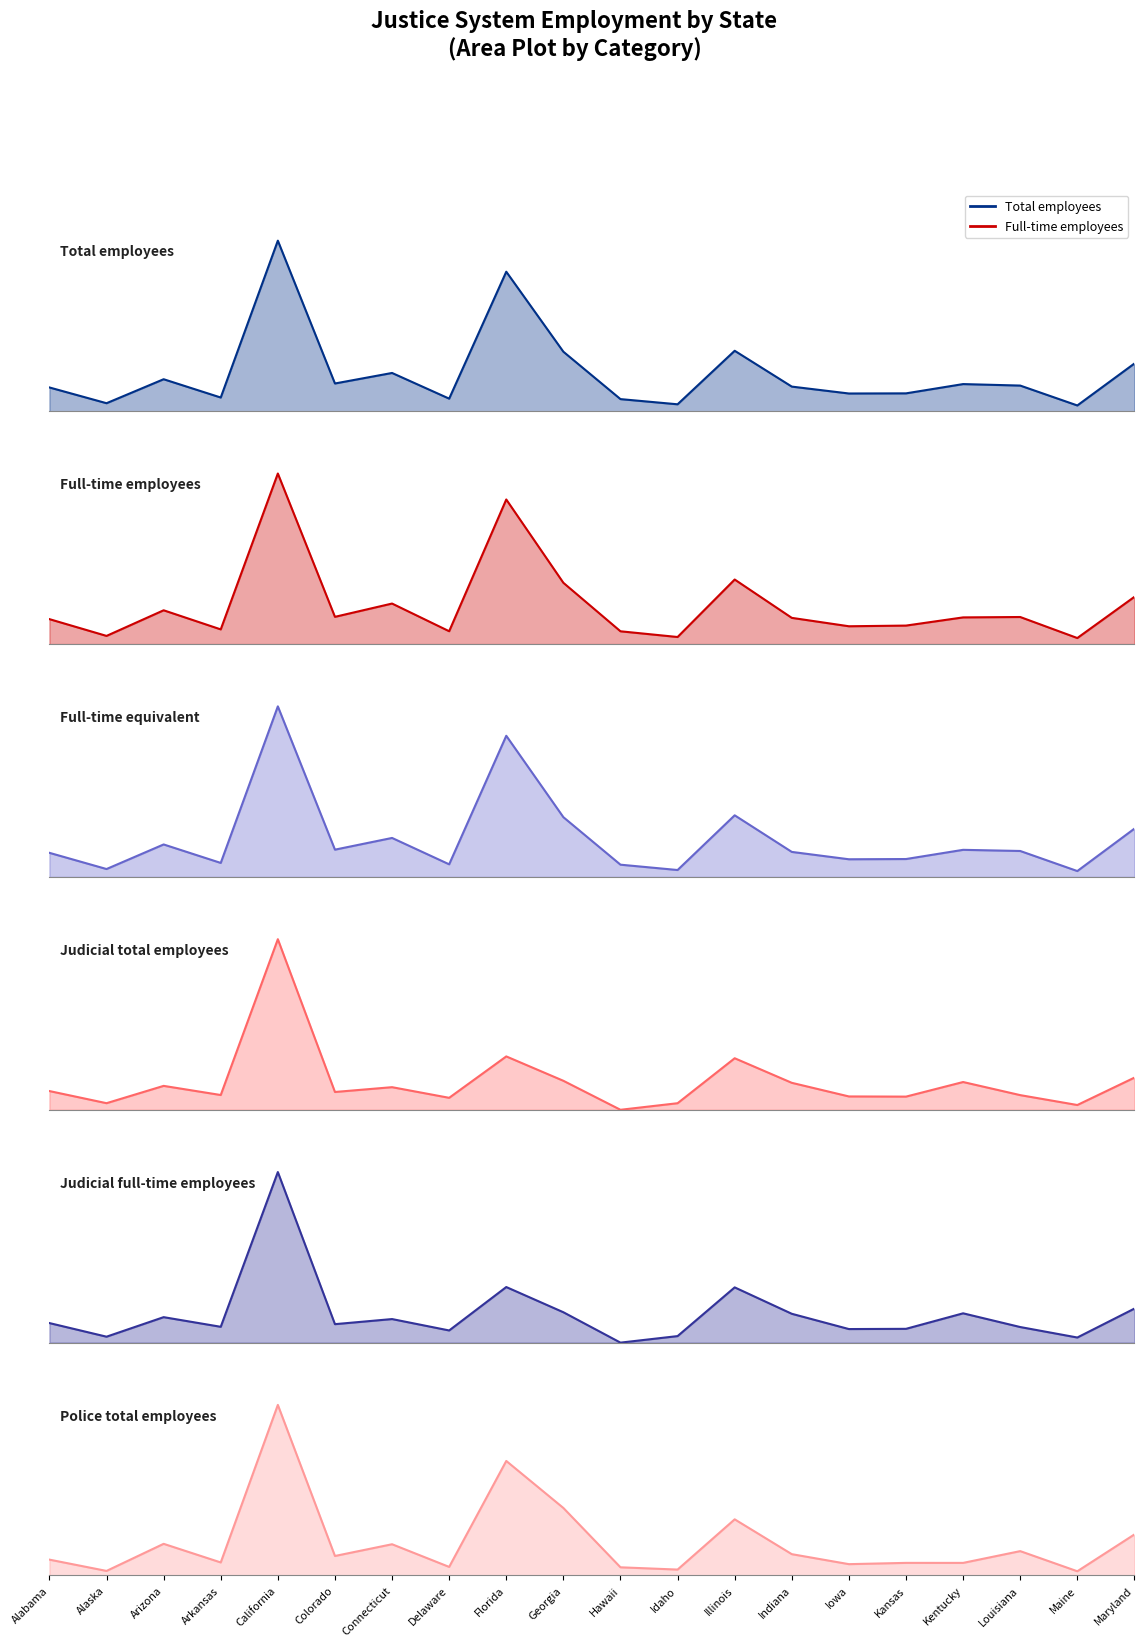

True or false: Judicial total employees has more than 2 interior local peaks.

True